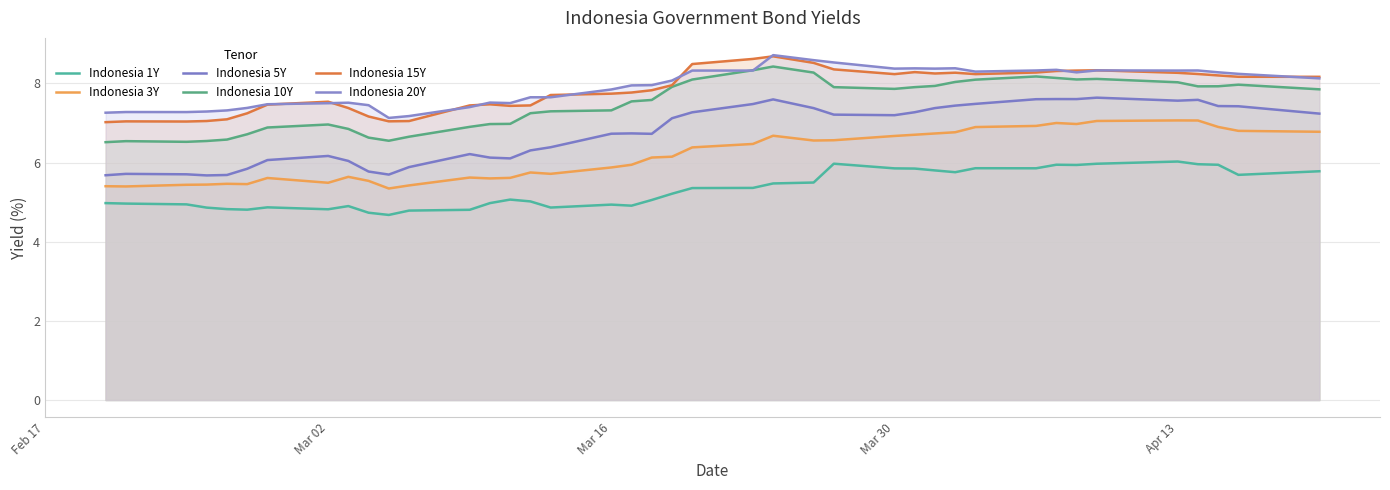

Where is the first local maximum for Indonesia 5Y?

Mar 02